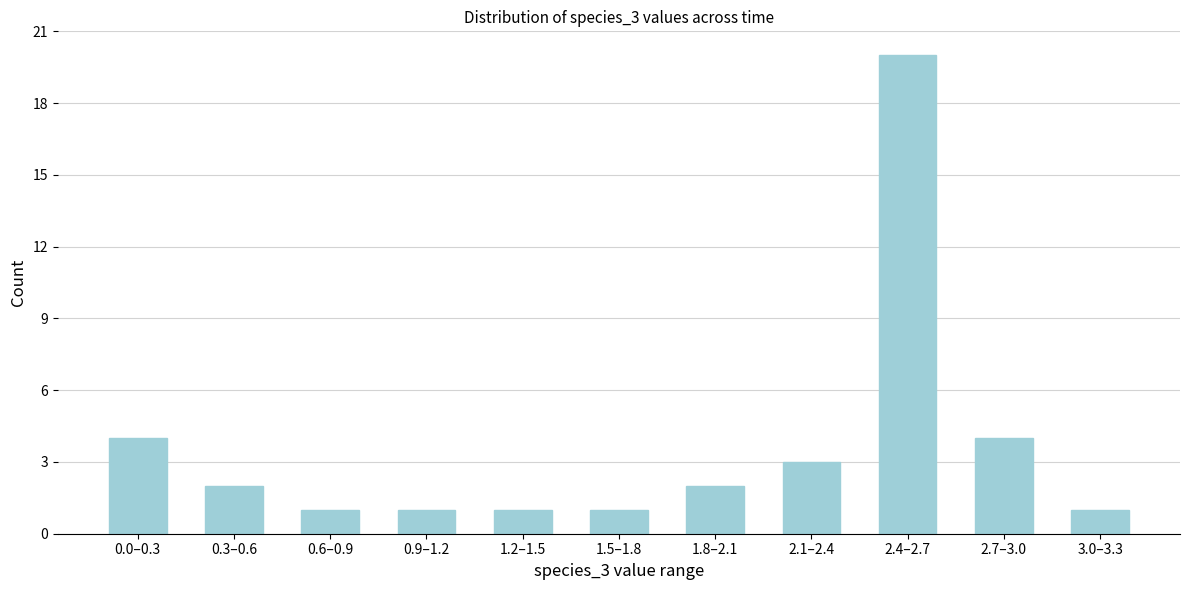

Reading left to right, transcribe all the data shown in this chart.

4	2	1	1	1	1	2	3	20	4	1